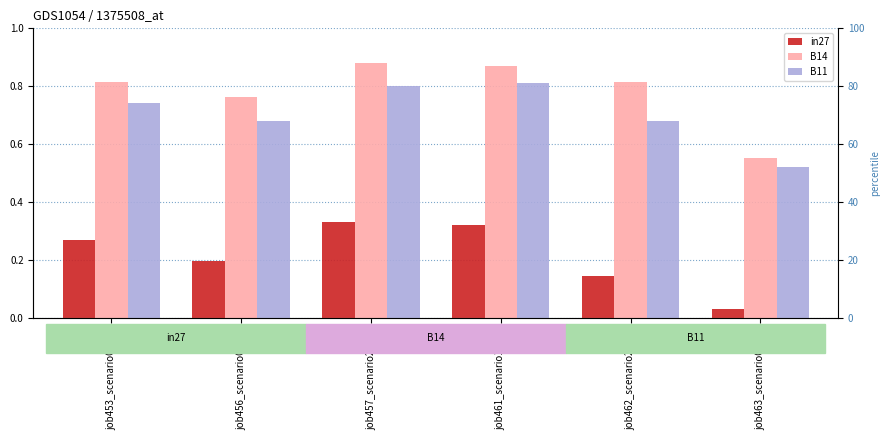

What is the difference between the maximum and minimum values in the B11 series?

0.3